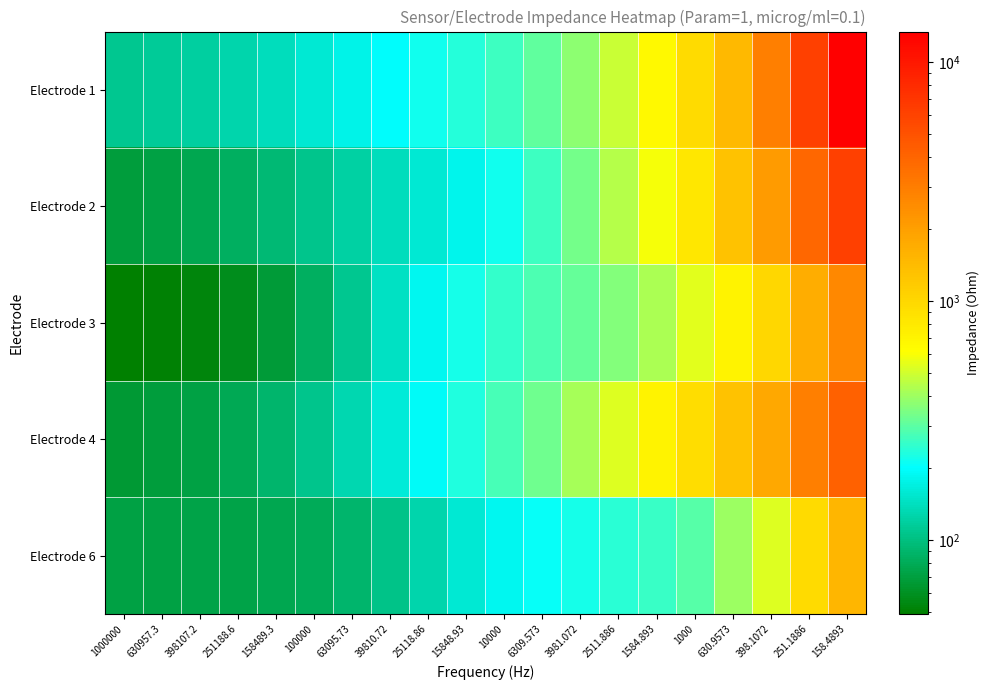

Reading left to right, transcribe all the data shown in this chart.

Electrode 1: 1000000=110.3	630957.3=113.4	398107.2=118.5	251188.6=126.9	158489.3=139.7	100000=157.1	63095.73=176.7	39810.72=196.9	25118.86=216.0	15848.93=236.4	10000=263.0	6309.573=304.2	3981.072=370.3	2511.886=479.3	1584.893=660.6	1000=961.9	630.9573=1458.6	398.1072=2921.8	251.1886=6123.0	158.4893=13382.0
Electrode 2: 1000000=69.6	630957.3=72.3	398107.2=76.6	251188.6=83.3	158489.3=92.9	100000=105.6	63095.73=120.6	39810.72=138.0	25118.86=157.5	15848.93=181.7	10000=215.0	6309.573=263.9	3981.072=336.6	2511.886=443.4	1584.893=595.9	1000=813.1	630.9573=1309.4	398.1072=2099.4	251.1886=3839.0	158.4893=6208.1
Electrode 3: 1000000=49.1	630957.3=50.4	398107.2=52.9	251188.6=57.9	158489.3=67.3	100000=83.5	63095.73=108.7	39810.72=144.2	25118.86=184.4	15848.93=221.0	10000=250.6	6309.573=278.0	3981.072=311.9	2511.886=358.0	1584.893=428.5	1000=537.2	630.9573=706.7	398.1072=996.4	251.1886=1694.5	158.4893=2618.2
Electrode 4: 1000000=66.6	630957.3=68.5	398107.2=72.1	251188.6=78.5	158489.3=89.4	100000=106.7	63095.73=130.5	39810.72=160.4	25118.86=193.4	15848.93=229.5	10000=272.9	6309.573=330.0	3981.072=411.4	2511.886=528.2	1584.893=698.6	1000=943.1	630.9573=1292.6	398.1072=1796.8	251.1886=2941.0	158.4893=4107.2
Electrode 6: 1000000=72.5	630957.3=72.8	398107.2=73.3	251188.6=74.3	158489.3=76.5	100000=81.1	63095.73=89.8	39810.72=105.3	25118.86=128.4	15848.93=156.8	10000=184.1	6309.573=206.0	3981.072=222.4	2511.886=237.7	1584.893=257.9	1000=291.2	630.9573=394.9	398.1072=533.7	251.1886=959.5	158.4893=1496.5